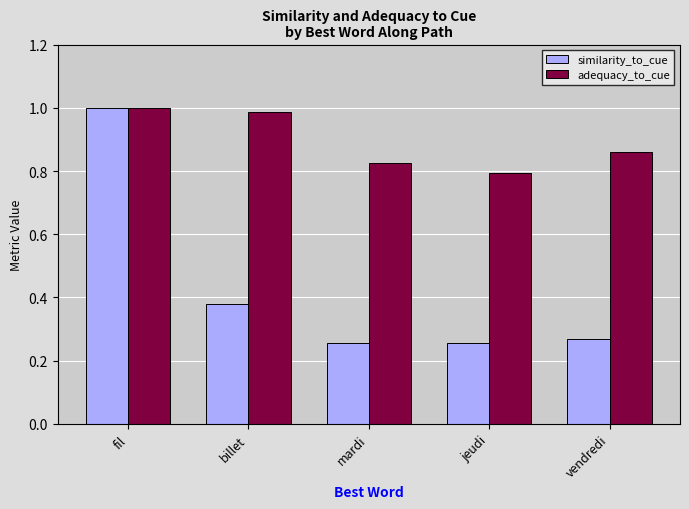

At which label does similarity_to_cue reach its peak?

fil